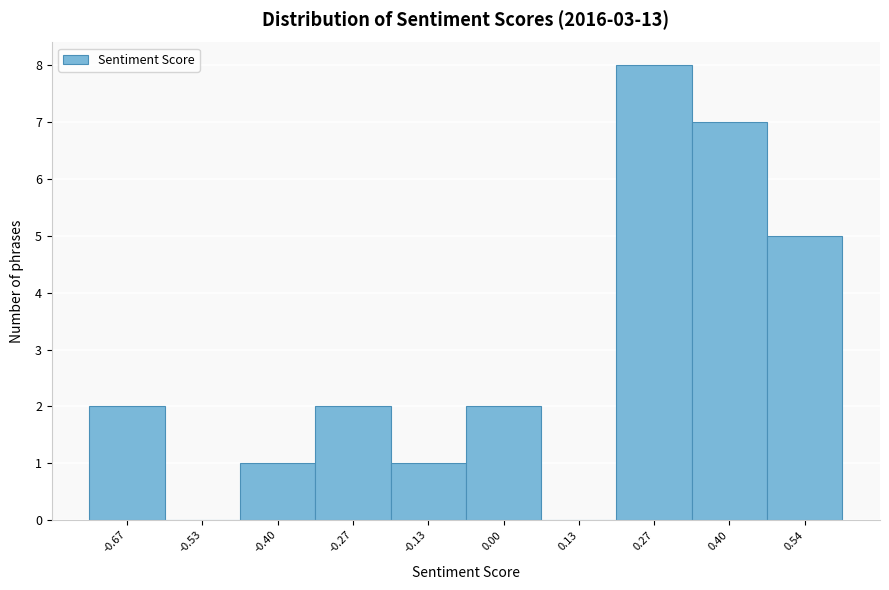

What is the height of the bar covering 0.34 to 0.46 on the x-axis? Neither the bar edges nor the heights are printed on the chart, so give them approximately, as read against the axes.

7